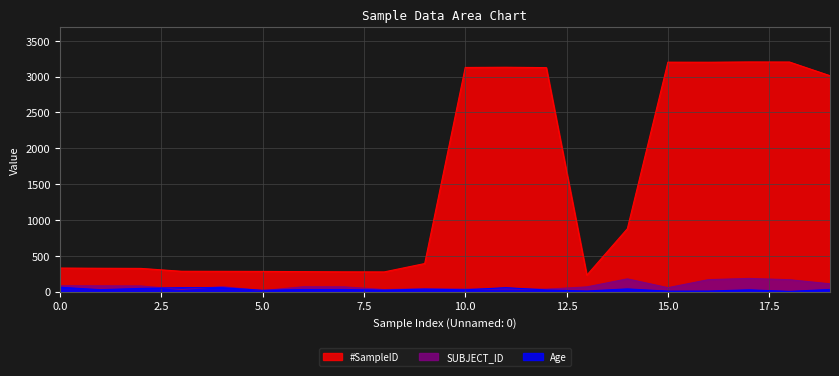

Which series has the largest total across all categories?

#SampleID